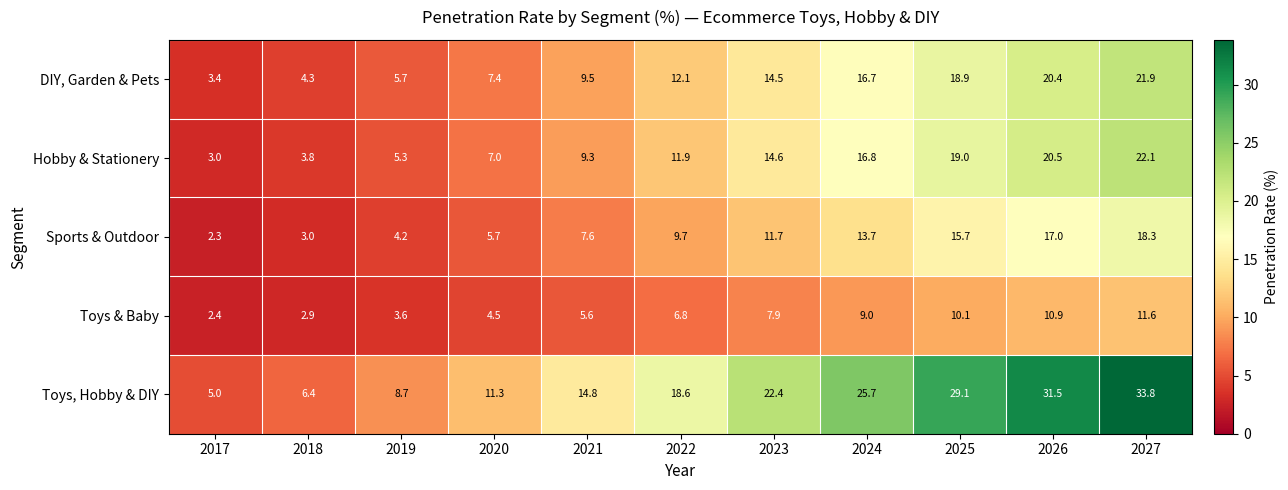

Rank the series by their maximum value, from lowest to highest.

Toys & Baby, Sports & Outdoor, DIY, Garden & Pets, Hobby & Stationery, Toys, Hobby & DIY